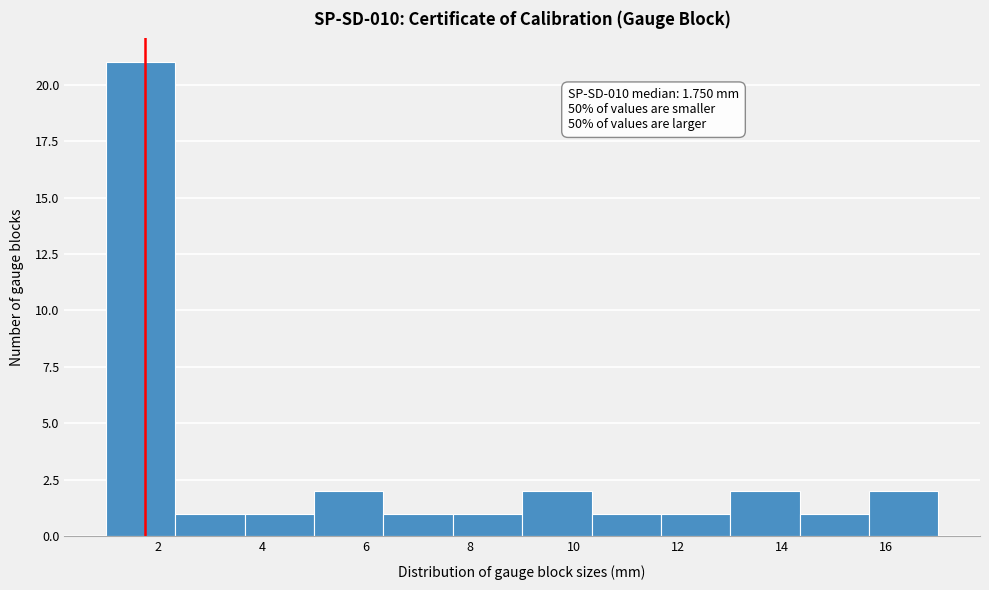

Which range on the x-axis has the tallest bar?

1.0 to 2.4